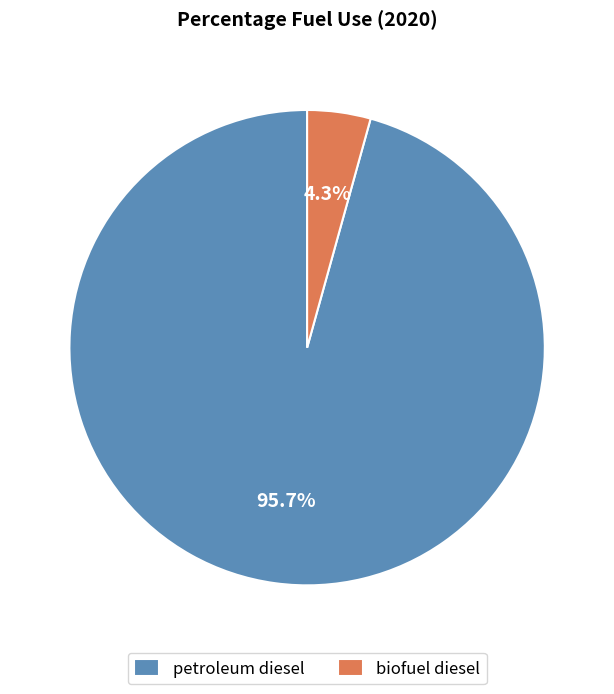

Is biofuel diesel the majority of the pie?

No